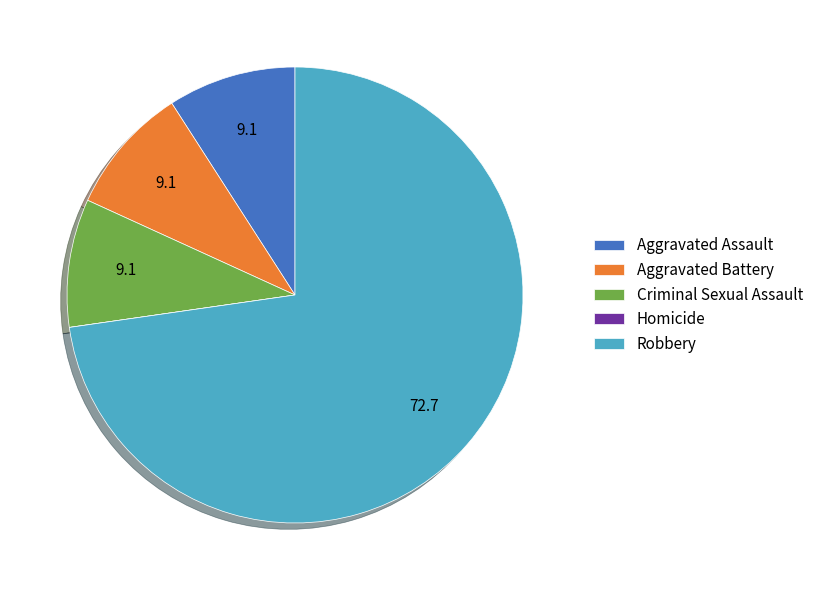

True or false: Robbery accounts for 73% of the total.

True